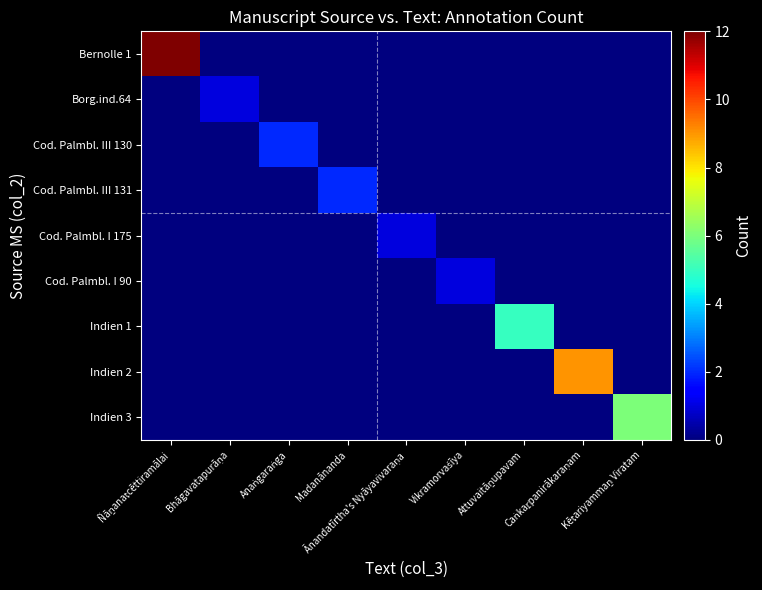

Which series changed the most between Anaṅgaraṅga and Attuvaitāṉupavam?

Indien 1